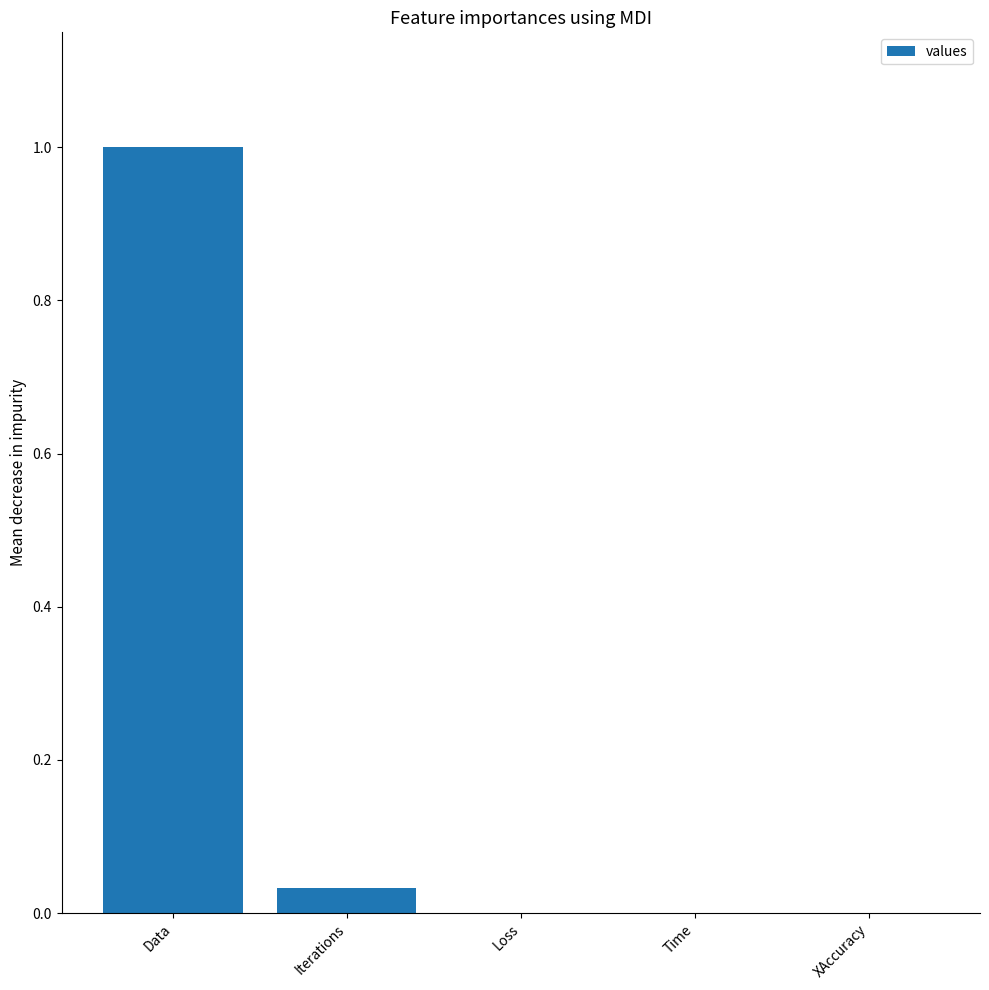

True or false: the data shows 0.0 at Iterations.

True